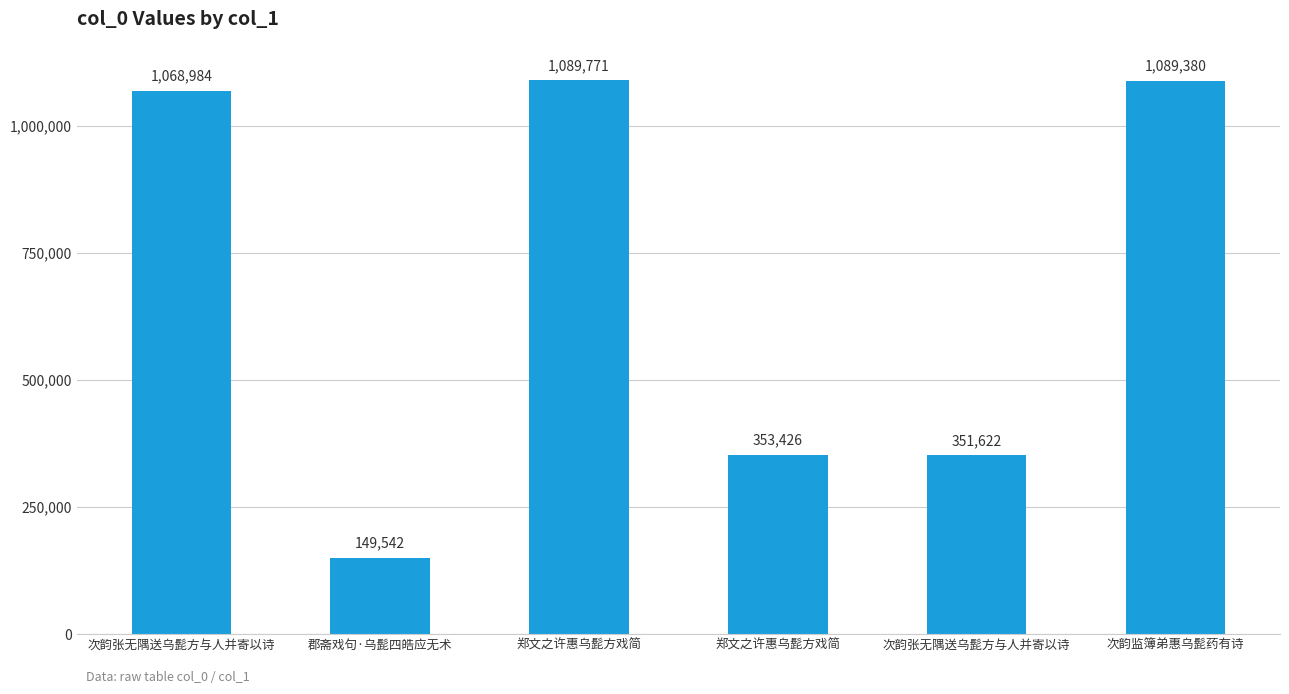

What is the label of the 2nd bar from the right?

次韵张无隅送乌髭方与人并寄以诗